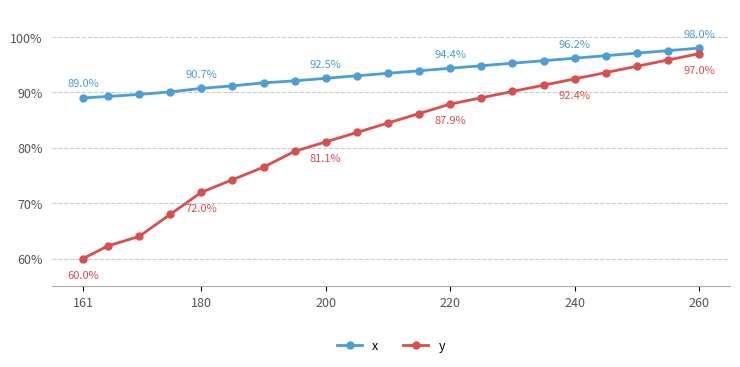

Which series has the largest total across all categories?

x